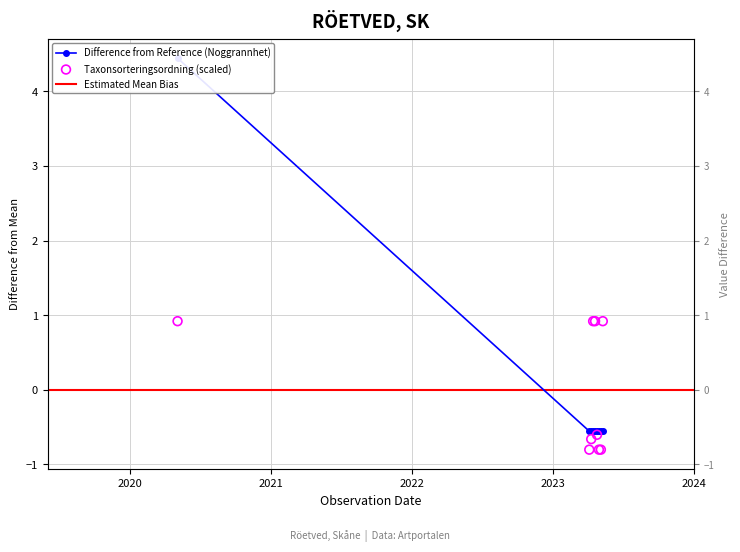

Which series reaches the maximum Y coordinate?

Noggrannhet